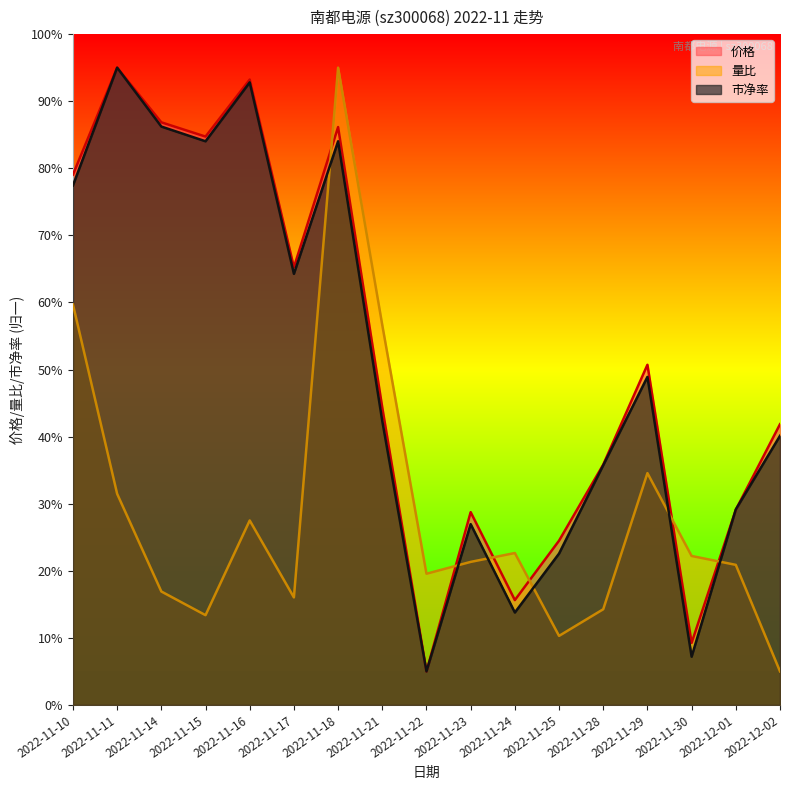

List the series in order of their peak value, highest first.

价格, 量比, 市净率